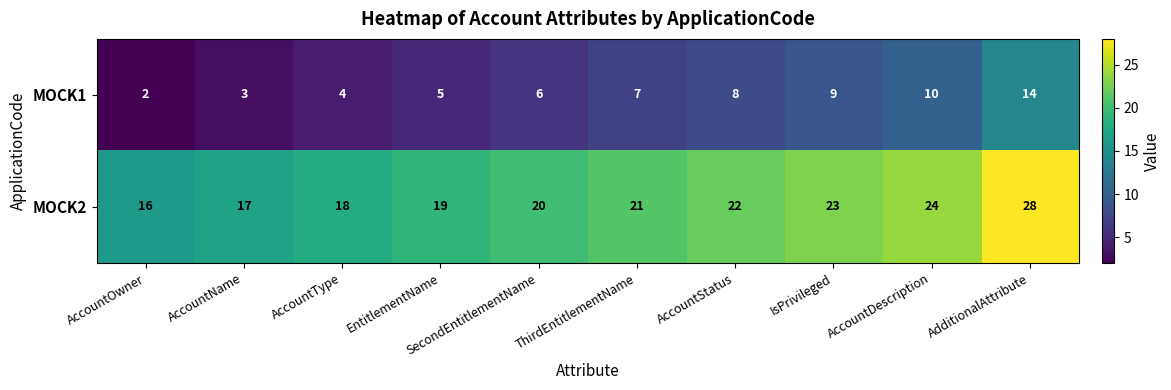

True or false: MOCK1 has a value of 5 at AccountName.

False